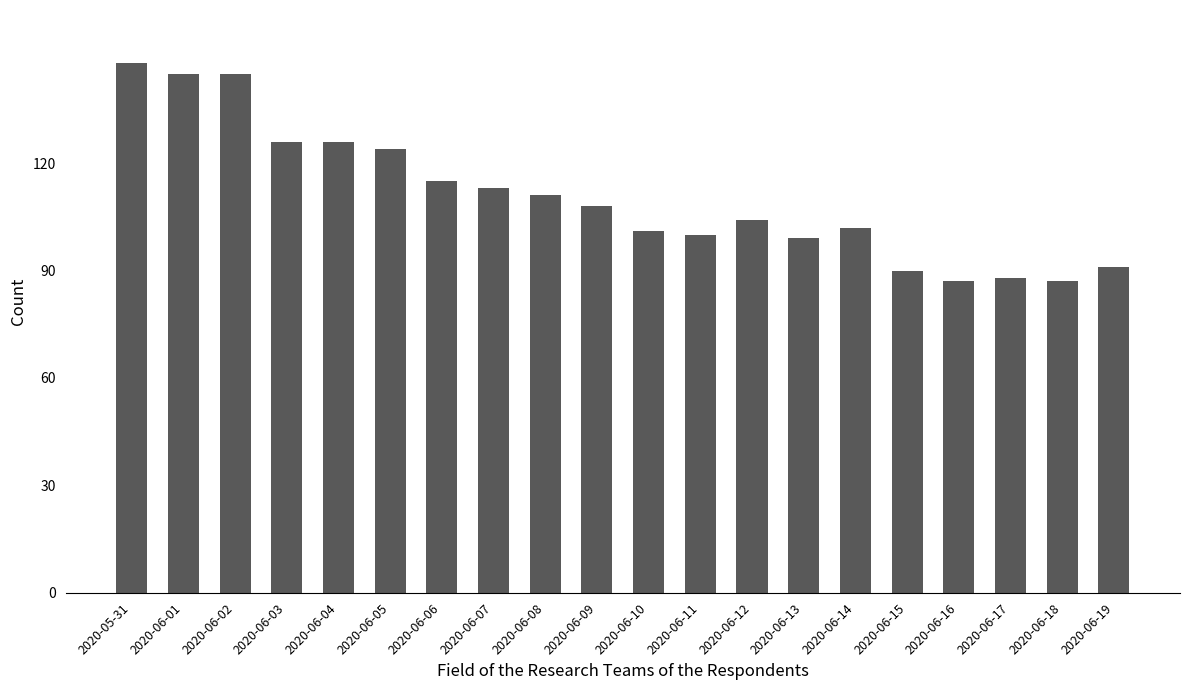

What is the sum of the values at 2020-06-01 and 2020-06-13?

244